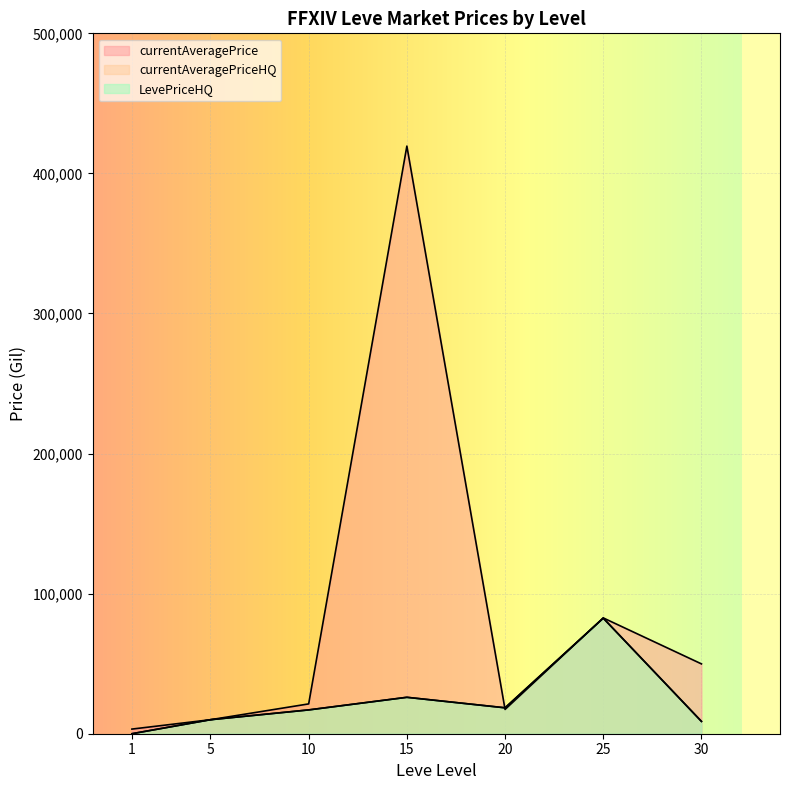

At 25, list the series in order from largest to smallest.

currentAveragePrice, currentAveragePriceHQ, LevePriceHQ